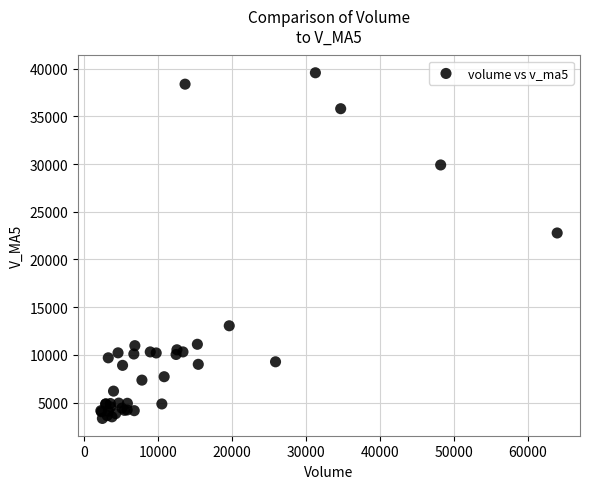

What Y value in the scatter plot is closest to 21455?

22778.1